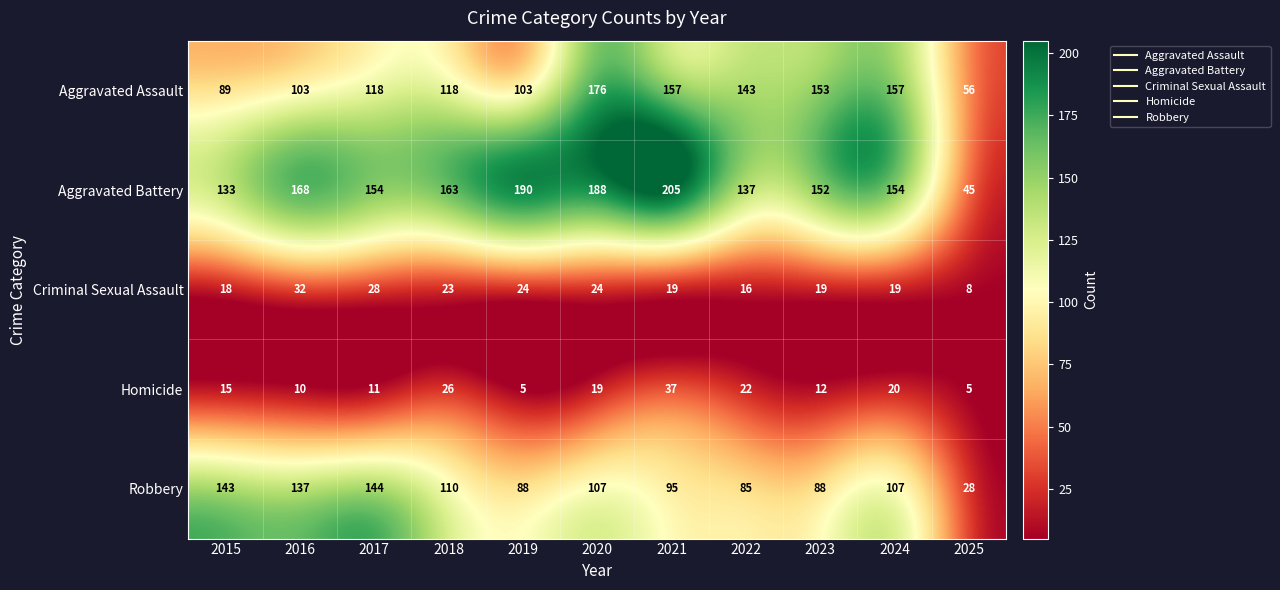

Read the Criminal Sexual Assault value at 2018, to the nearest 5.

25